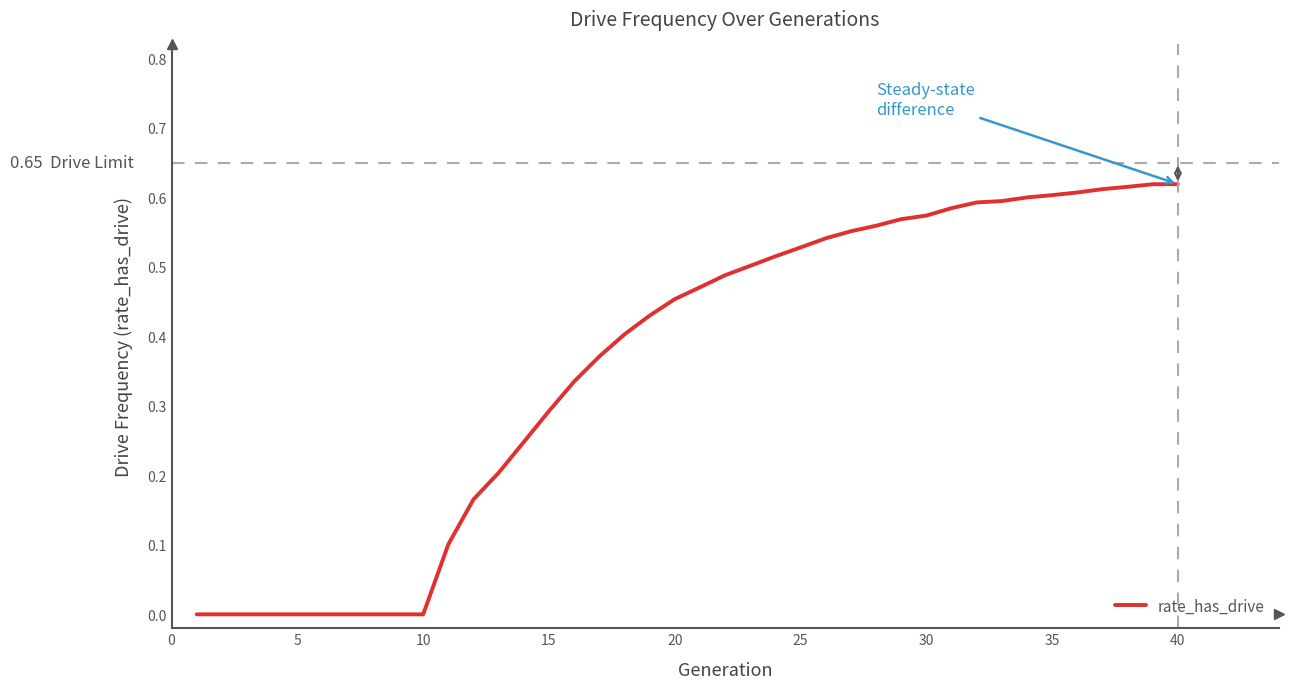

Does the chart have visible grid lines?

No